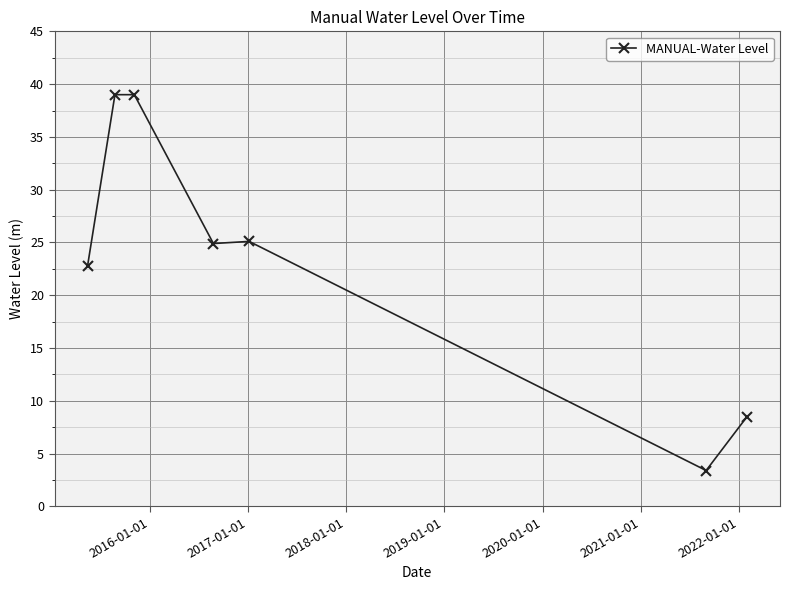

What is the difference between the second highest and second lowest values?

30.5